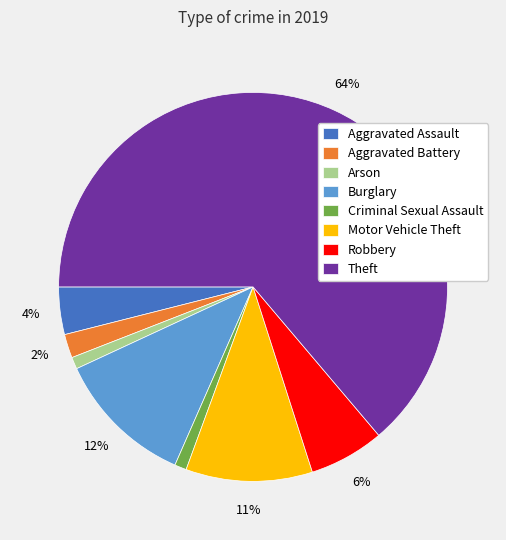

Do Motor Vehicle Theft and Arson together represent more than half of the pie?

No